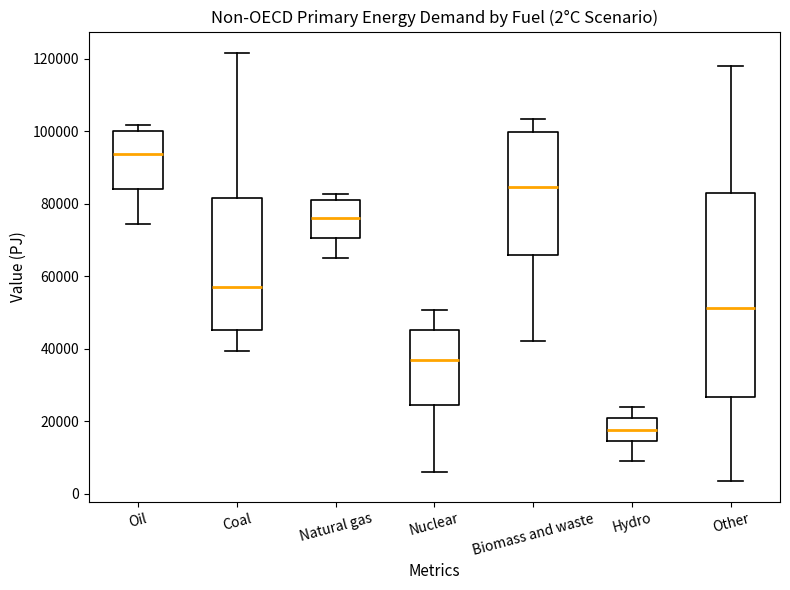

Which box is the tallest, from its lower edge to its upper edge?

Other